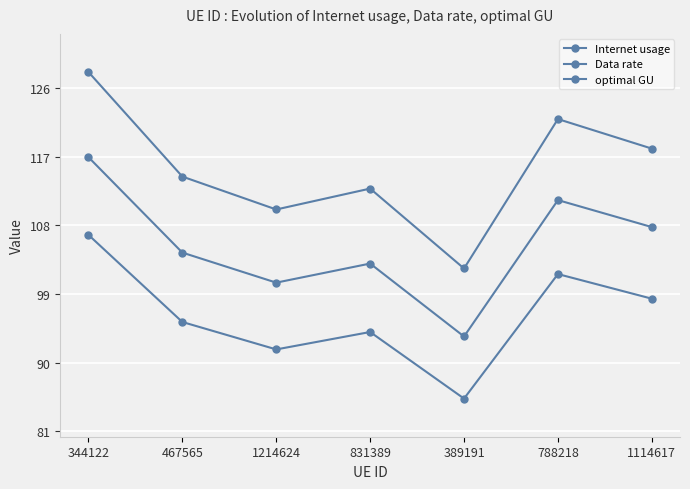

Does the chart have visible grid lines?

Yes